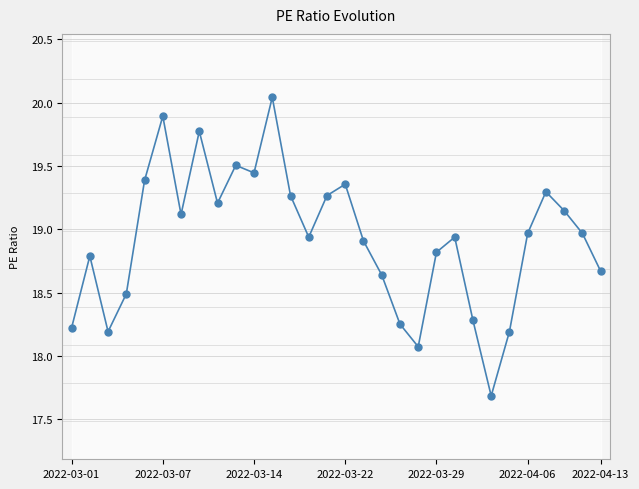

What is the maximum value shown in the chart?

20.0